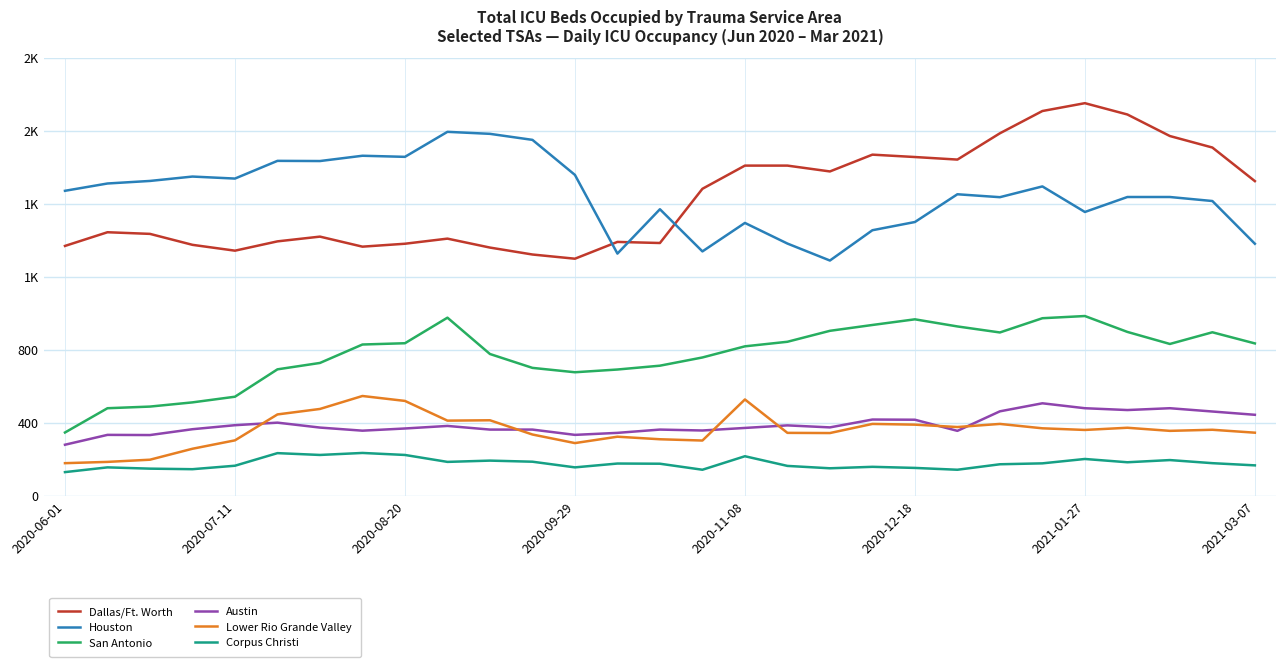

What is the difference between the maximum and minimum values in the Dallas/Ft. Worth series?

852